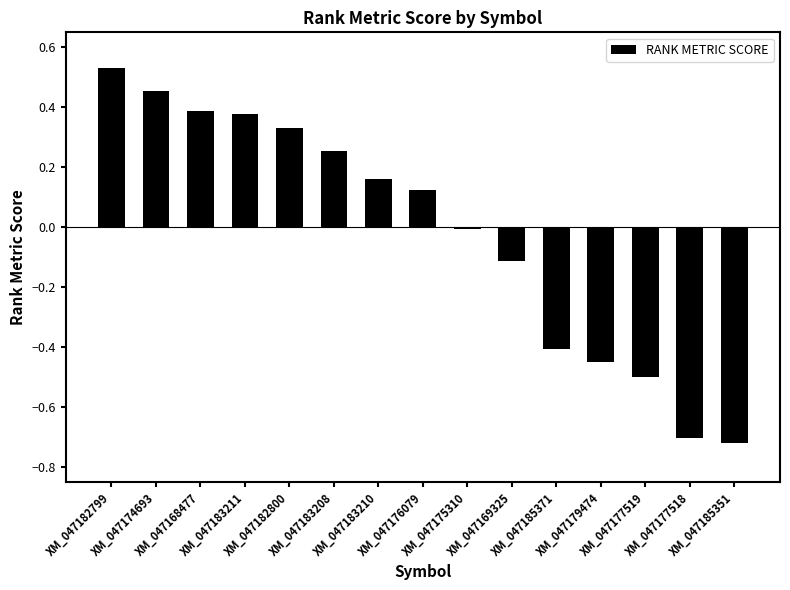

What is the difference between the second highest and second lowest values?

1.2